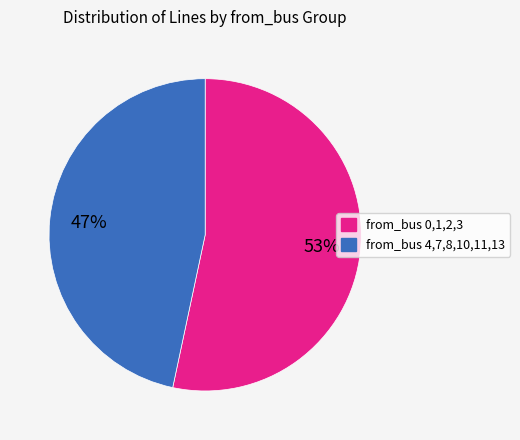

Does any single category account for the majority?

Yes